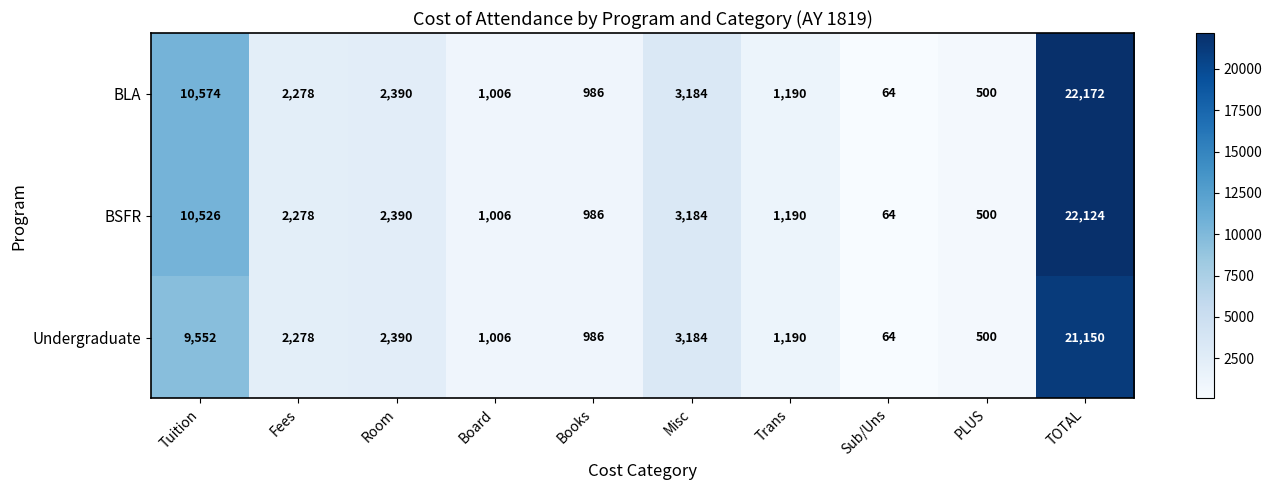

What is the average value of the BLA series?

4434